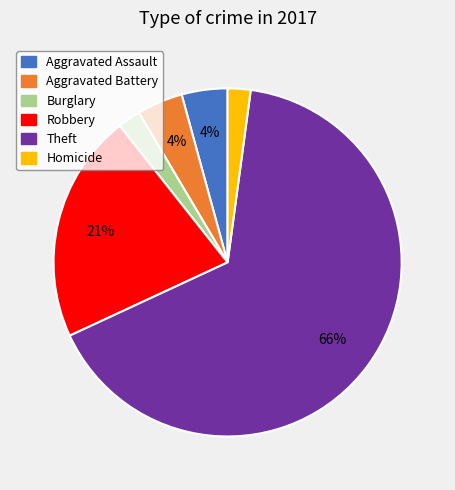

How many segments does this pie chart have?

6